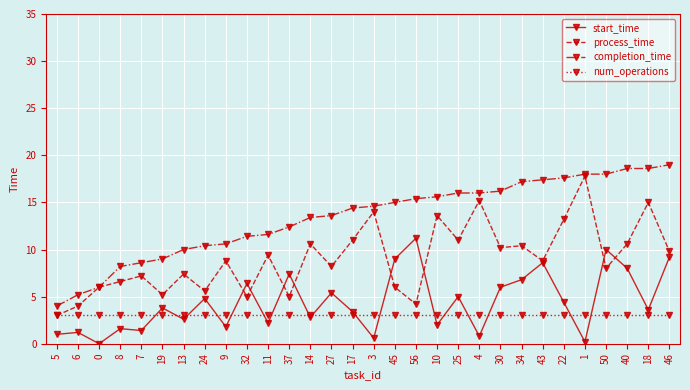

The value of num_operations at 25 is 1.5. True or false?

False